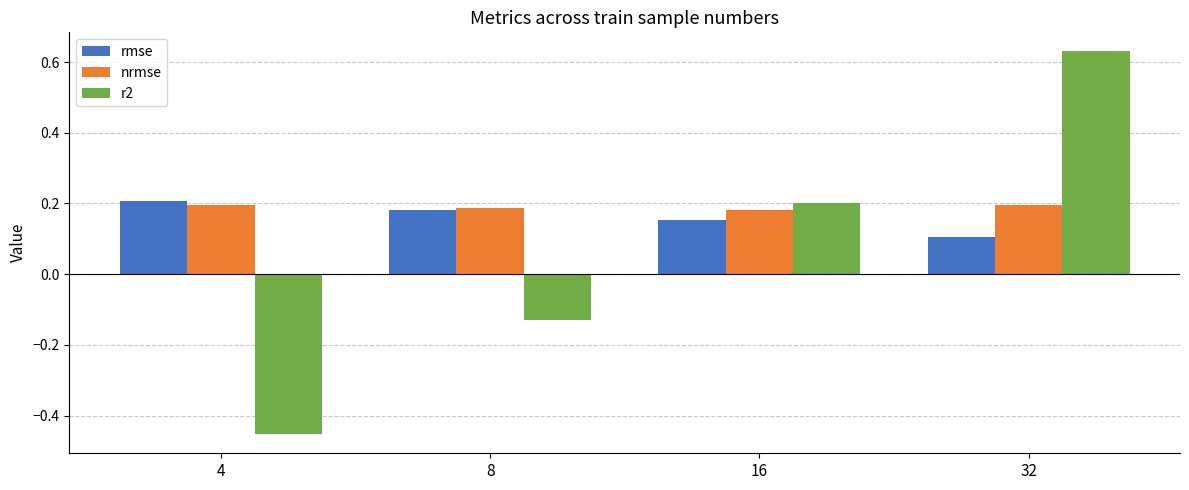

Which category has the highest value across all series?

32